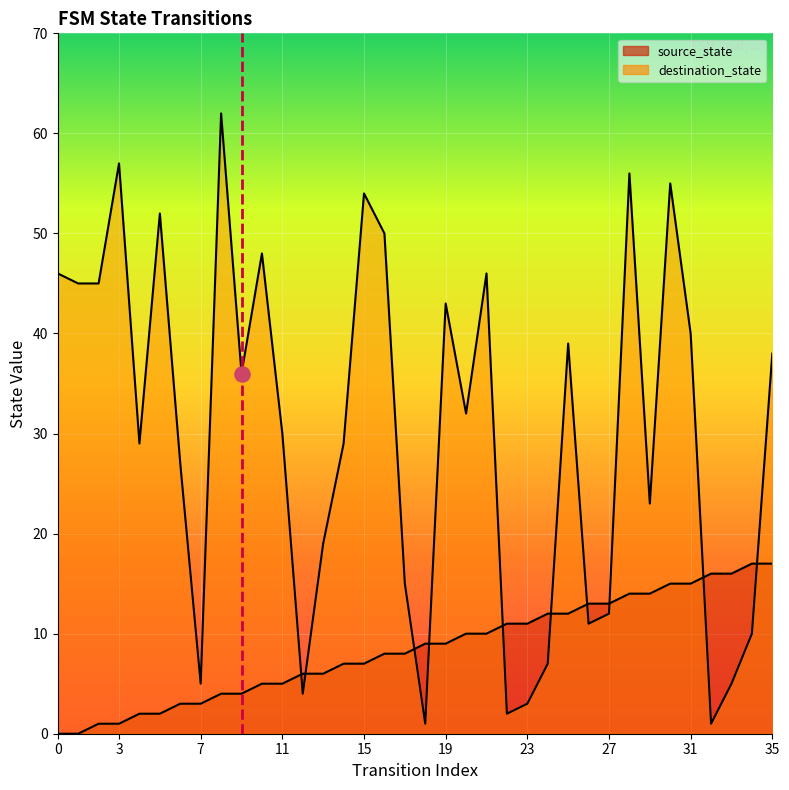

Between 0 and 3, which is larger?

3